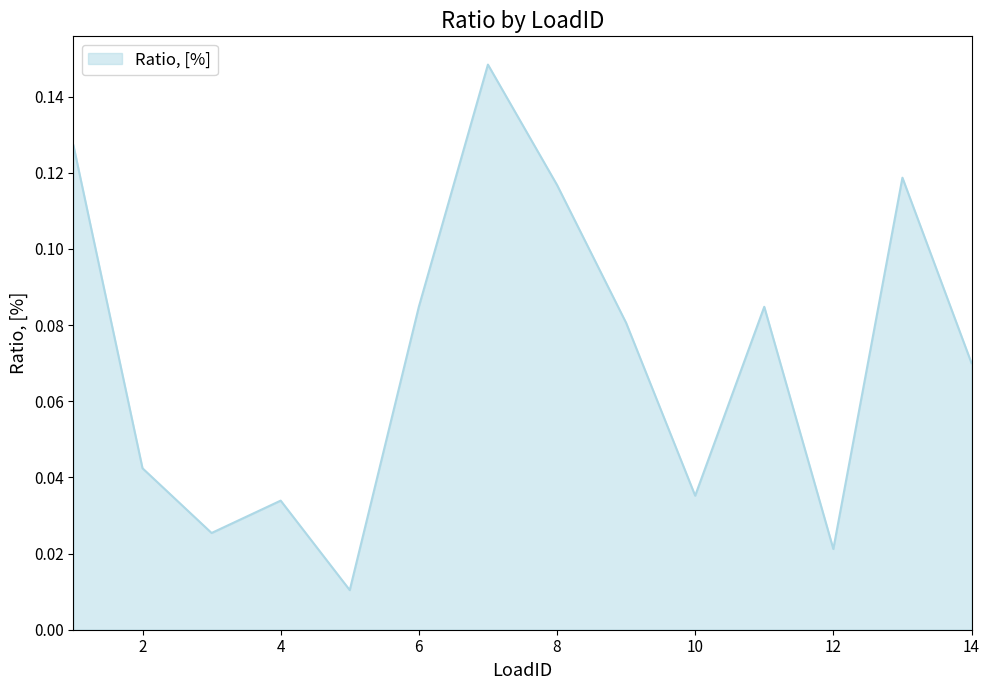

Which category has the highest value across all series?

7